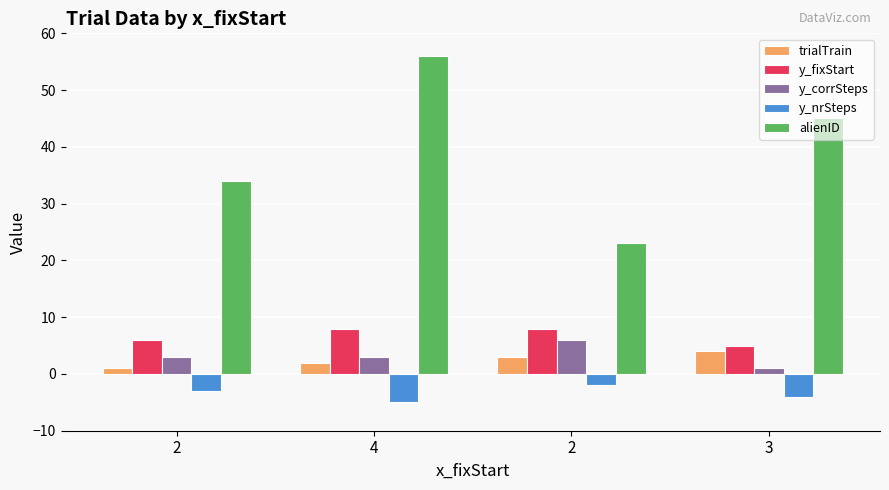

What are all the series names shown in the legend?

trialTrain, y_fixStart, y_corrSteps, y_nrSteps, alienID